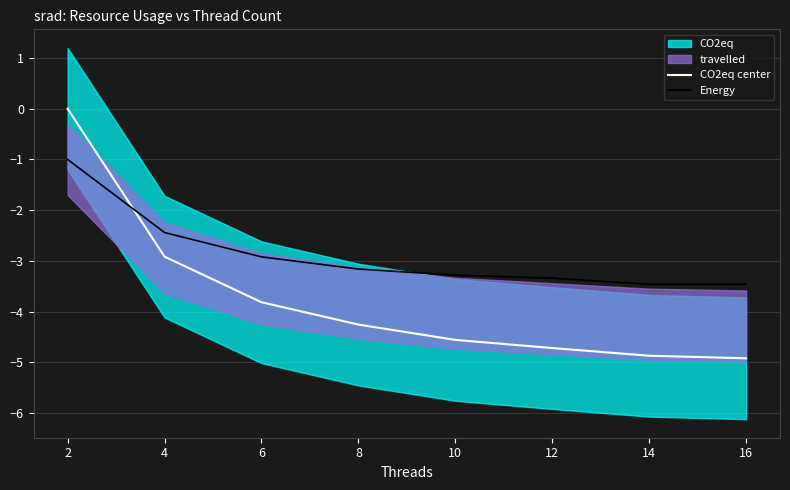

What is the difference between the CO2eq center values at 2 and 6?

3.8